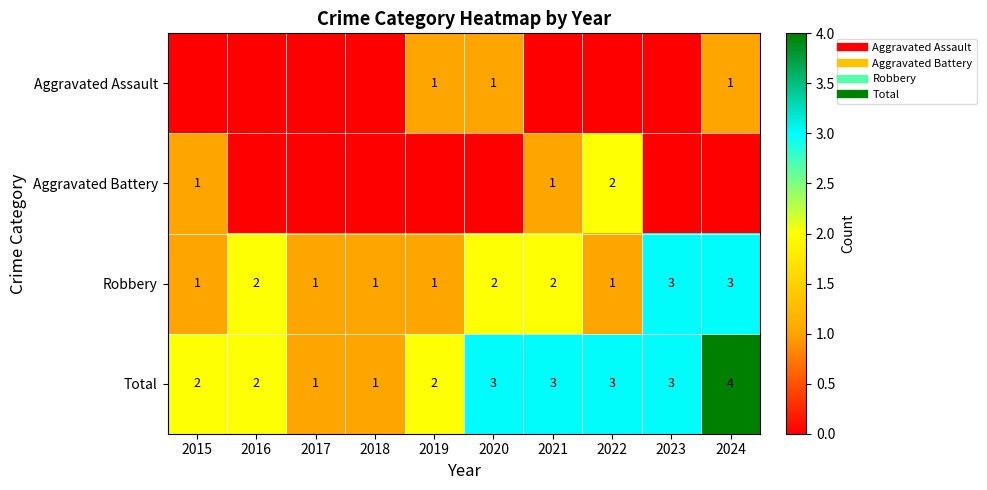

What is the difference between the Aggravated Assault values at 2020 and 2023?

1